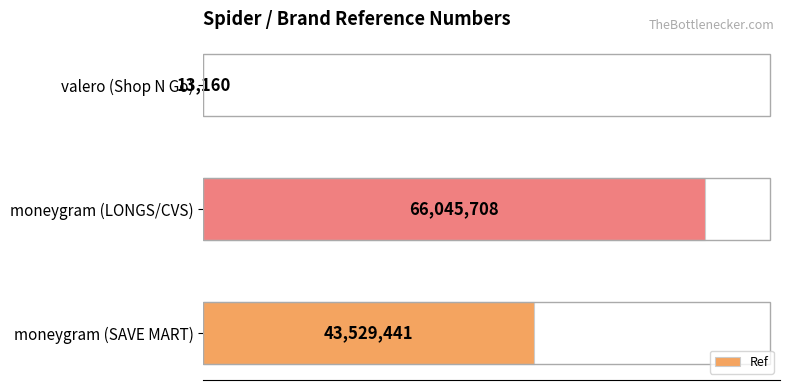

Are the bars horizontal?

Yes